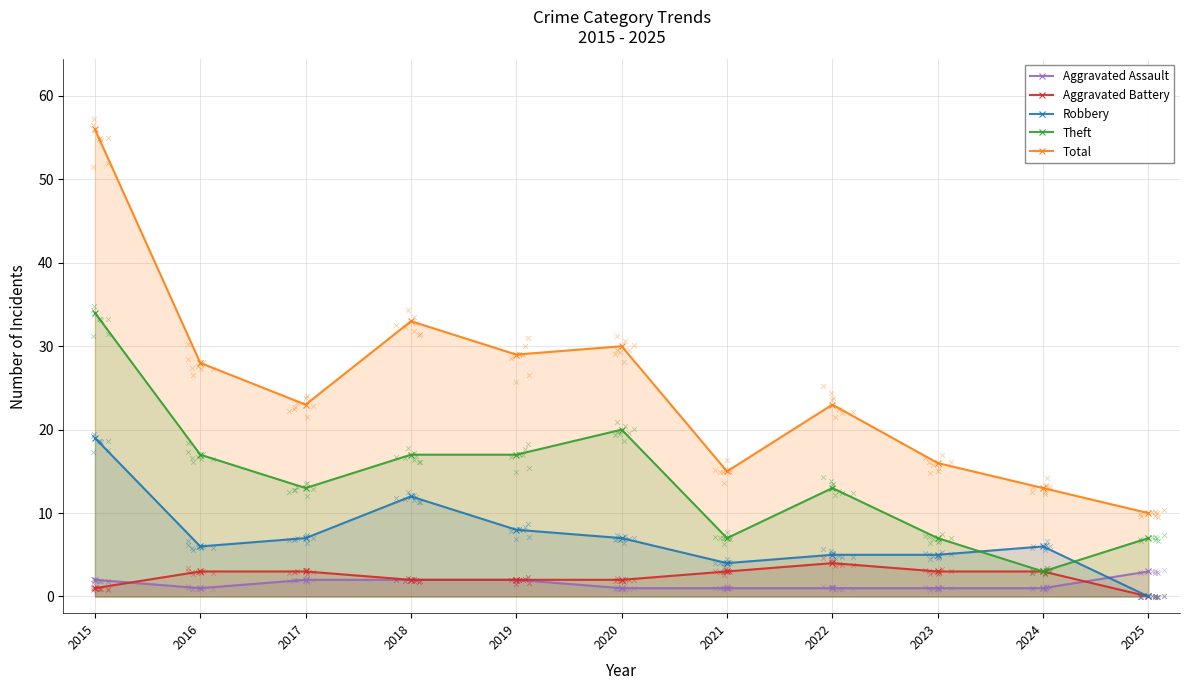

Which series has the largest total across all categories?

Total